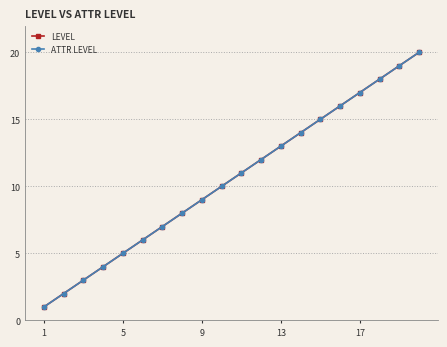

Is this an area chart (filled region under the line)?

No